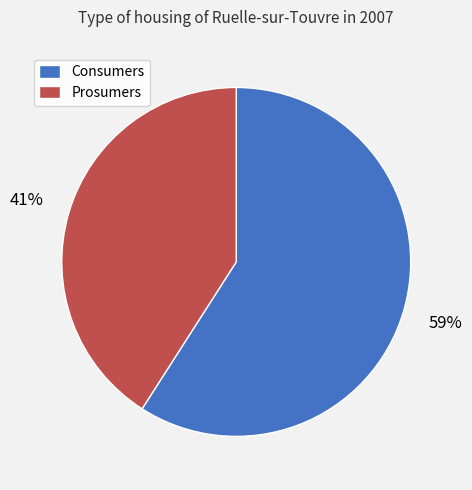

Is it true that Prosumers is 41% of the pie?

True